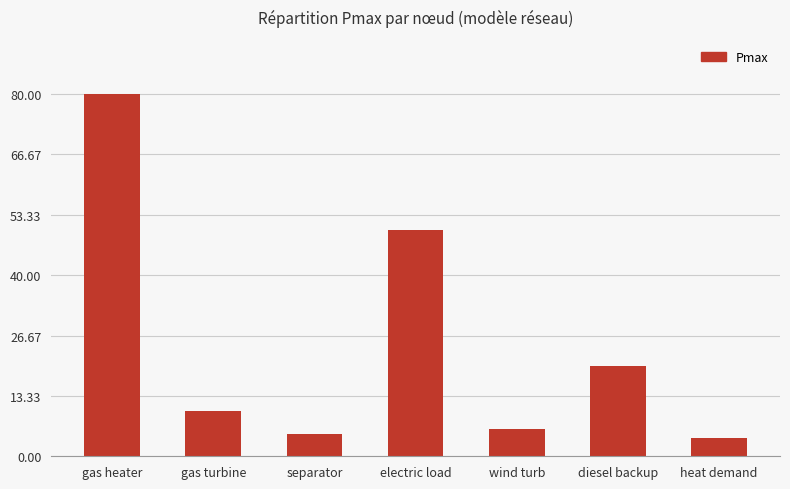

List the labels in order of value, smallest first.

heat demand, separator, wind turb, gas turbine, diesel backup, electric load, gas heater